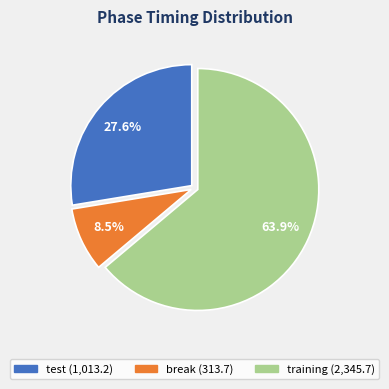

To the nearest percent, what portion does test represent?

28%